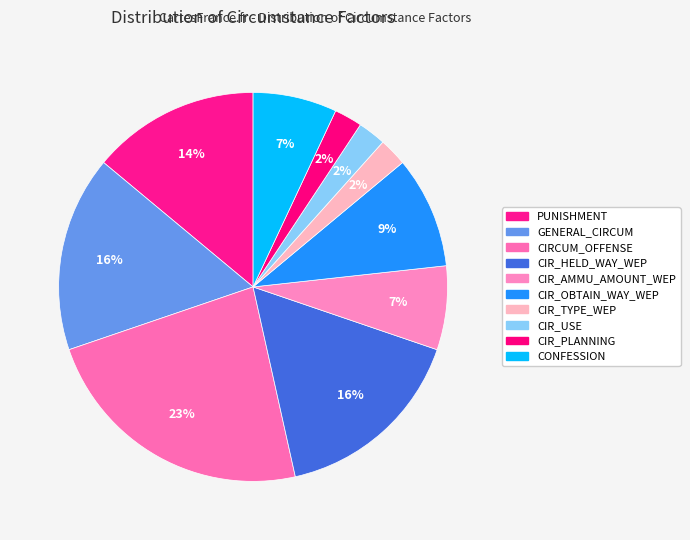

How many slices are in this pie chart?

10